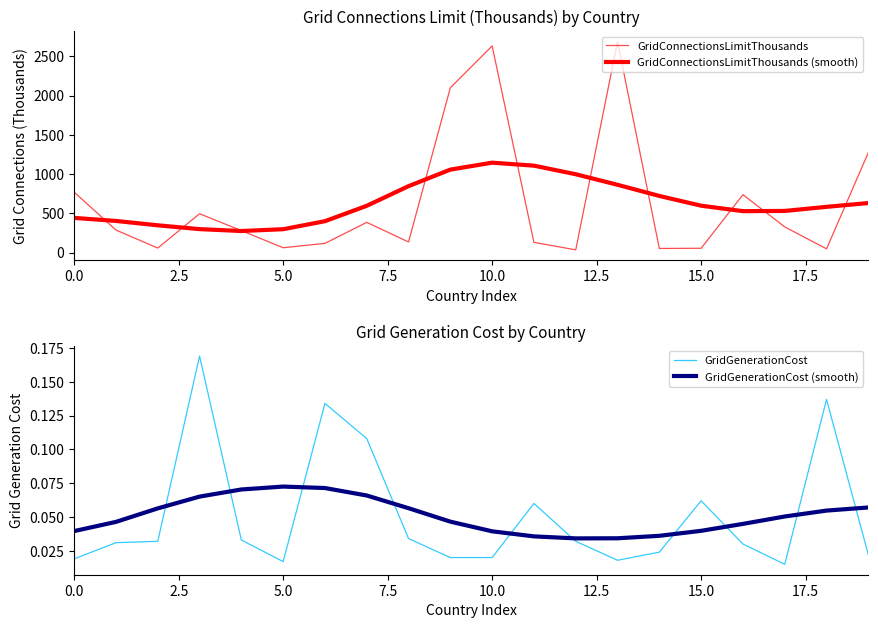

How many intersections are there between GridGenerationCost and GridGenerationCost (smooth)?

10